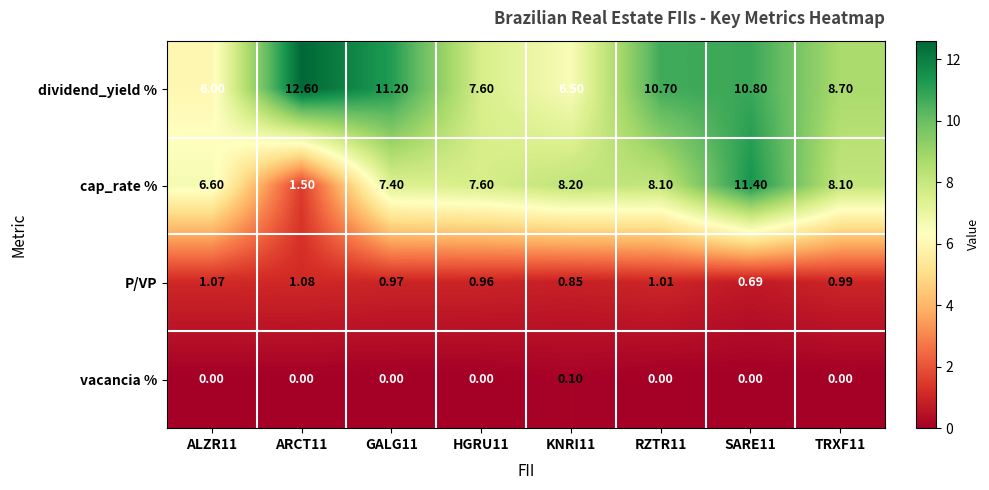

Between ARCT11 and HGRU11, which series saw the biggest shift?

cap_rate %